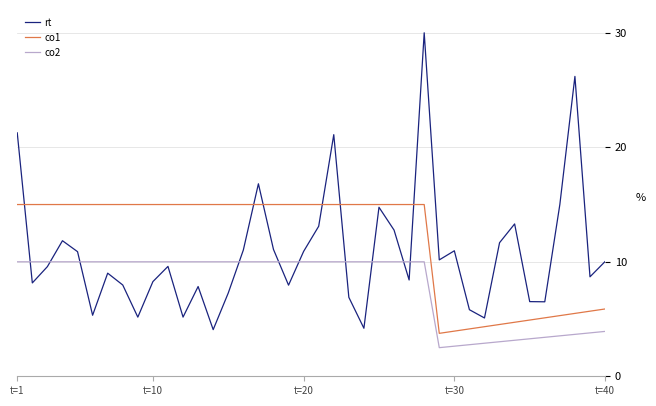

What is the highest value of the co2 series?

10.0